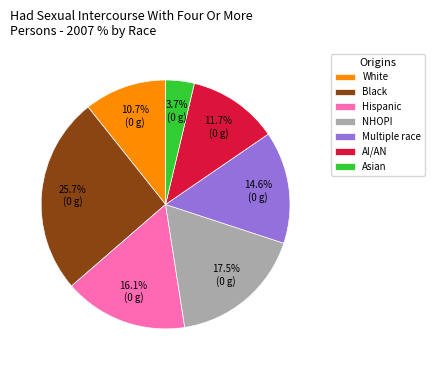

What is the largest slice in the pie chart?

Black